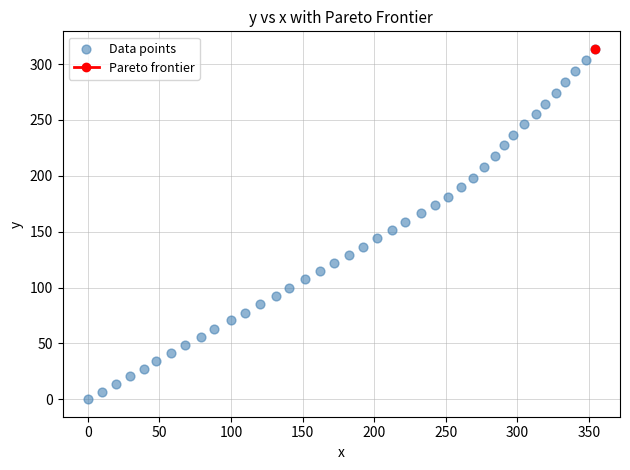

What is the range of X values (max minus min)?

354.1